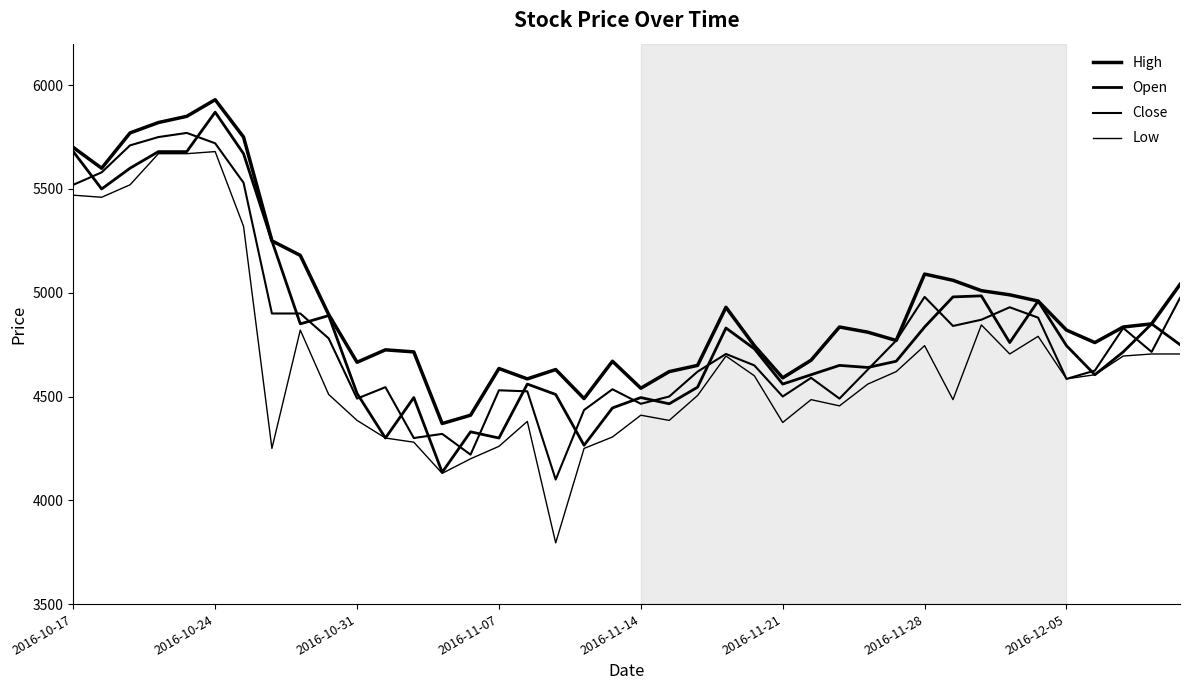

Is this an area chart (filled region under the line)?

No